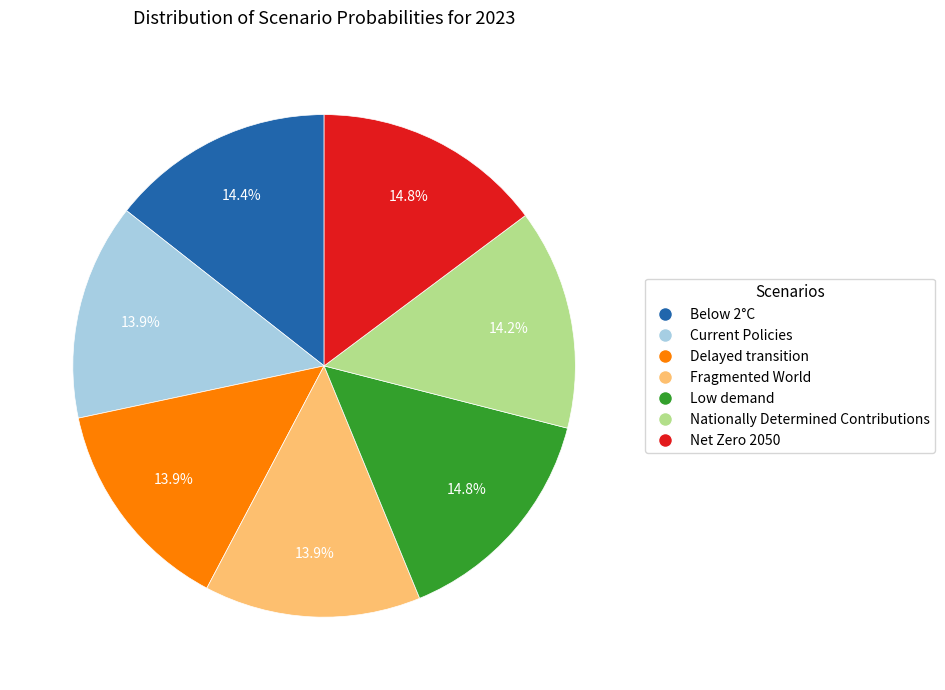

Combined, what portion of the pie is Nationally Determined Contributions and Below 2°C?

28.6%